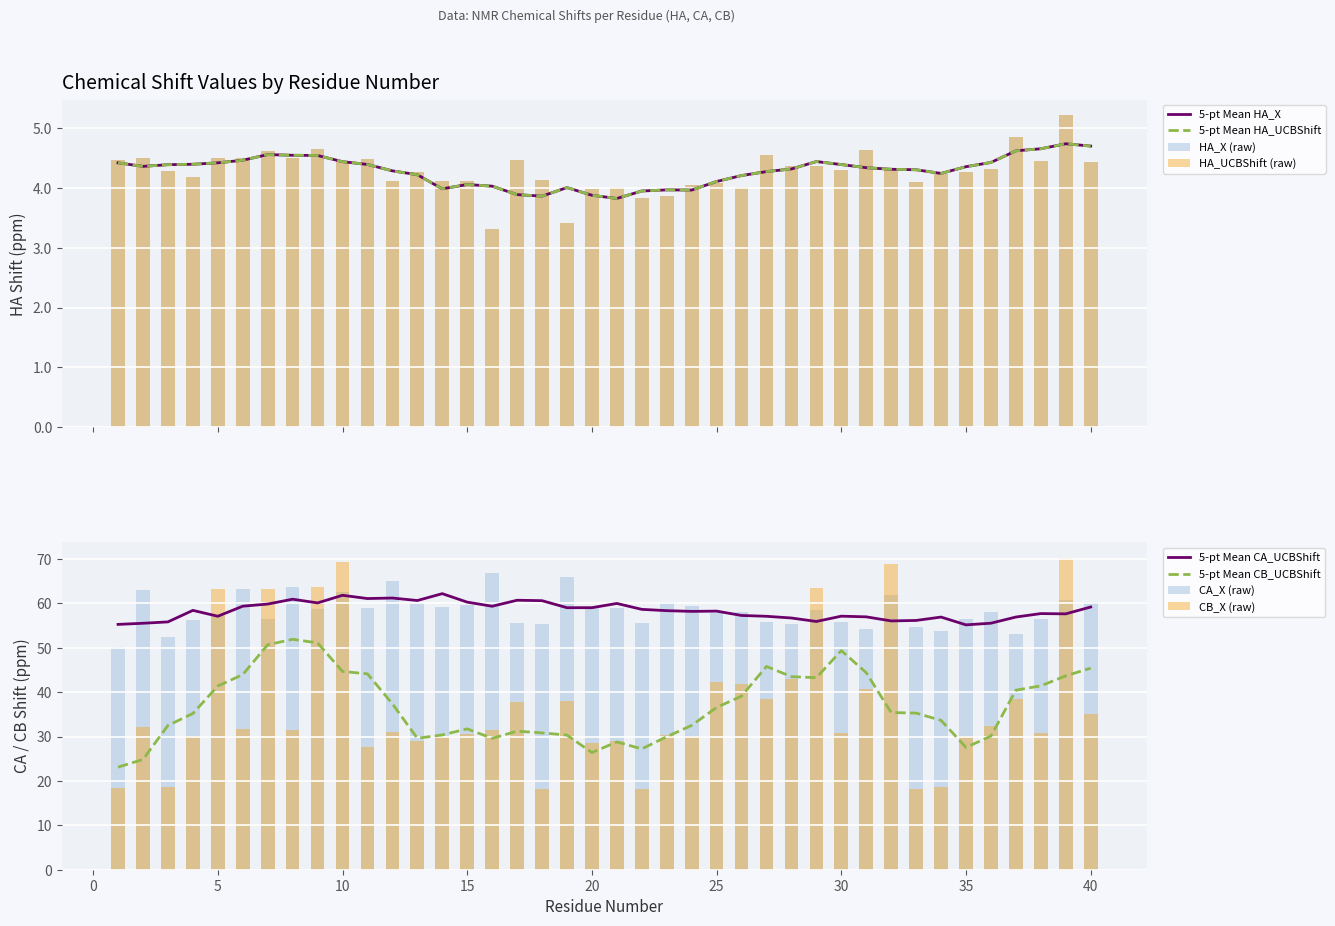

Which series changed the most between 18 and 38?

CB_X